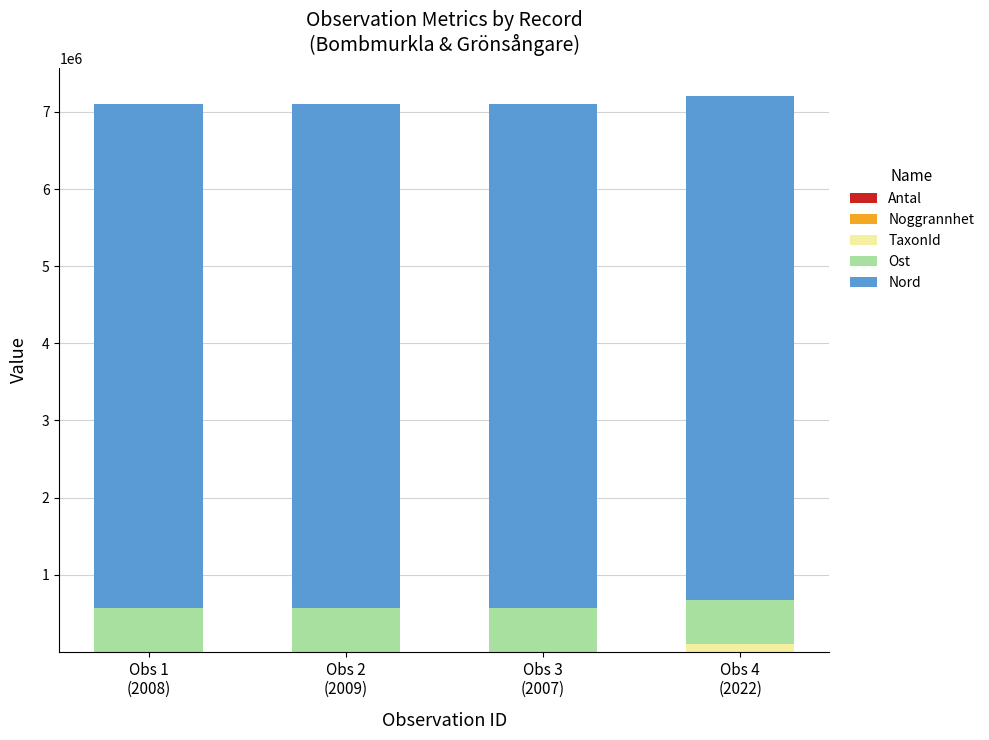

How many categories are shown in the chart?

4